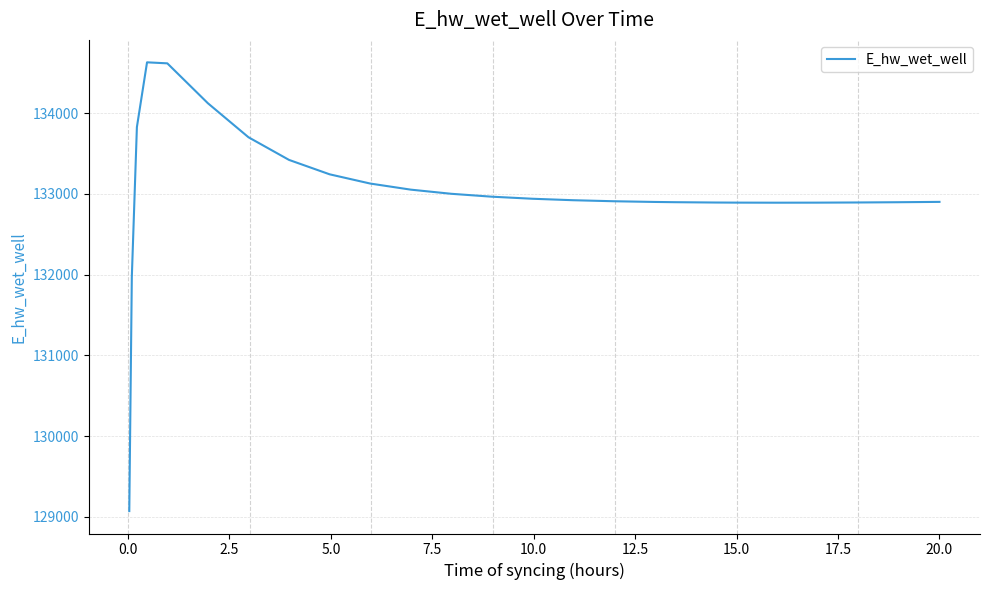

What is the difference between the maximum and minimum values?

5558.1